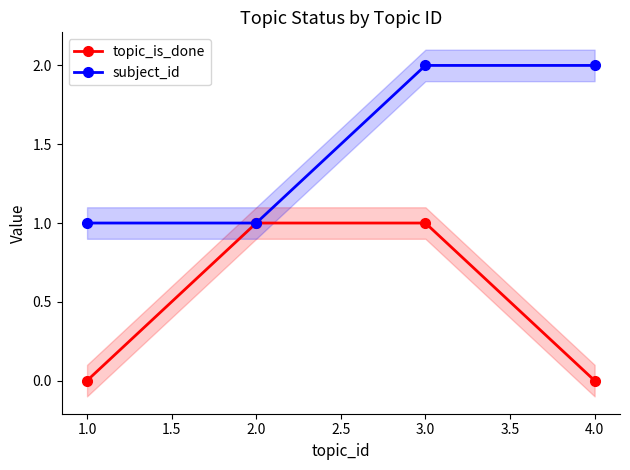

What is the average value of the subject_id series?

2